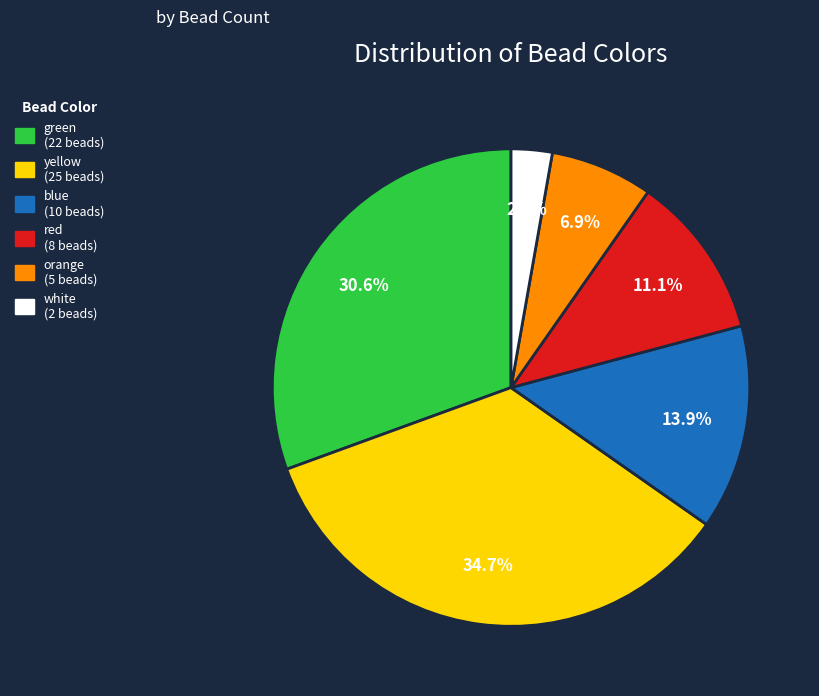

True or false: red accounts for 21% of the total.

False